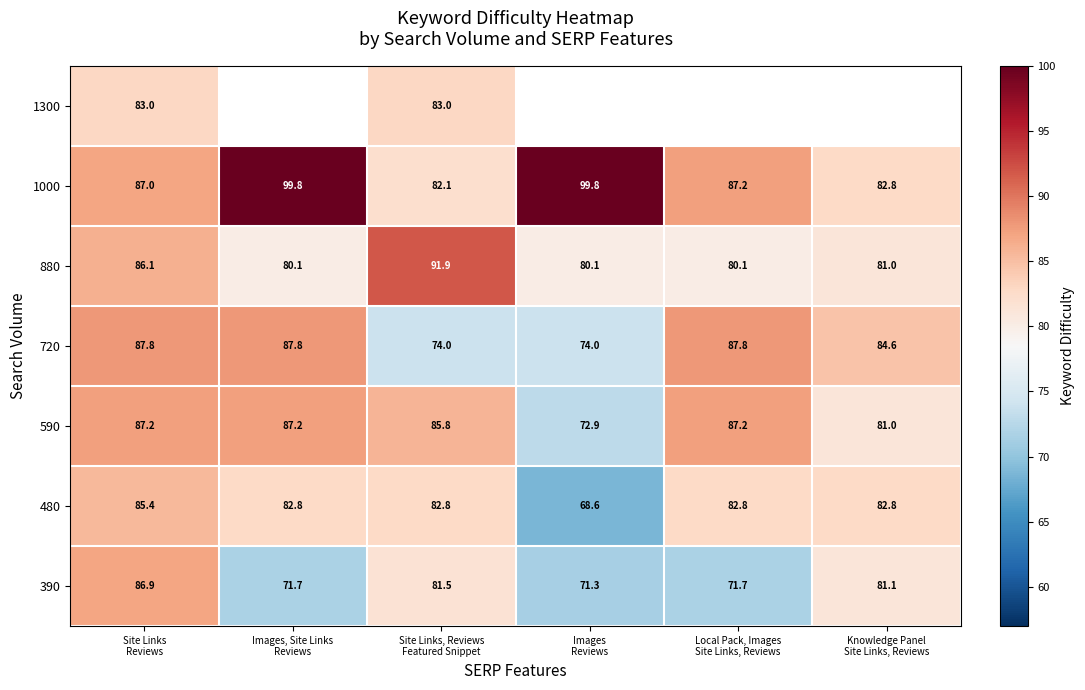

List the series in order of their peak value, lowest first.

1300, 480, 390, 590, 720, 880, 1000